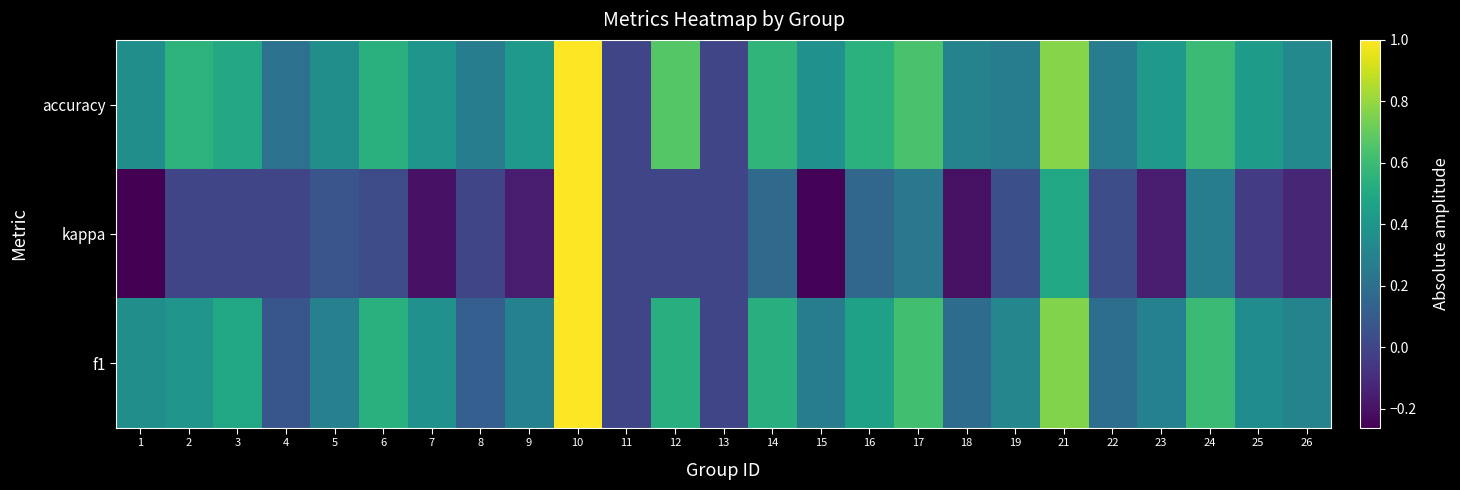

Reading left to right, list all the values displayed in this chart.

accuracy: 1=0.4	2=0.6	3=0.5	4=0.2	5=0.4	6=0.5	7=0.4	8=0.3	9=0.4	10=1.0	11=0.0	12=0.7	13=0.0	14=0.6	15=0.4	16=0.5	17=0.6	18=0.3	19=0.3	21=0.8	22=0.3	23=0.4	24=0.6	25=0.4	26=0.3
kappa: 1=-0.3	2=0.0	3=0.0	4=0.0	5=0.1	6=0.0	7=-0.2	8=0.0	9=-0.2	10=1.0	11=0.0	12=0.0	13=0.0	14=0.2	15=-0.2	16=0.2	17=0.2	18=-0.2	19=0.0	21=0.5	22=0.0	23=-0.2	24=0.3	25=-0.0	26=-0.1
f1: 1=0.4	2=0.4	3=0.5	4=0.1	5=0.3	6=0.5	7=0.4	8=0.1	9=0.3	10=1.0	11=0.0	12=0.5	13=0.0	14=0.5	15=0.3	16=0.5	17=0.6	18=0.2	19=0.3	21=0.8	22=0.2	23=0.3	24=0.6	25=0.4	26=0.3